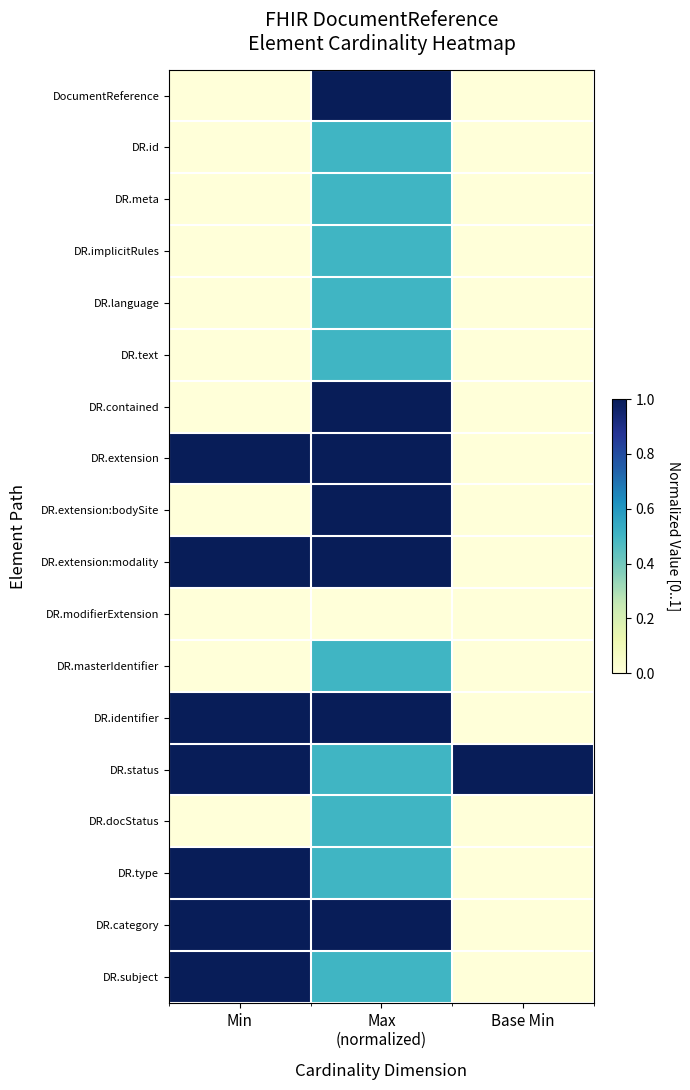

At which category is the sum across all series the highest?

Max
(normalized)